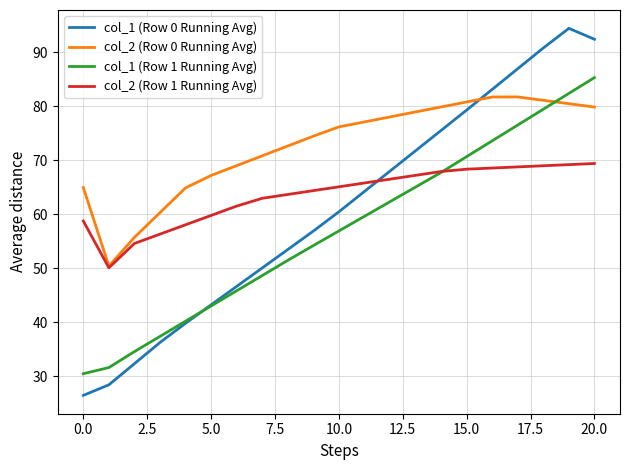

What are all the series names shown in the legend?

col_1 (Row 0 Running Avg), col_2 (Row 0 Running Avg), col_1 (Row 1 Running Avg), col_2 (Row 1 Running Avg)